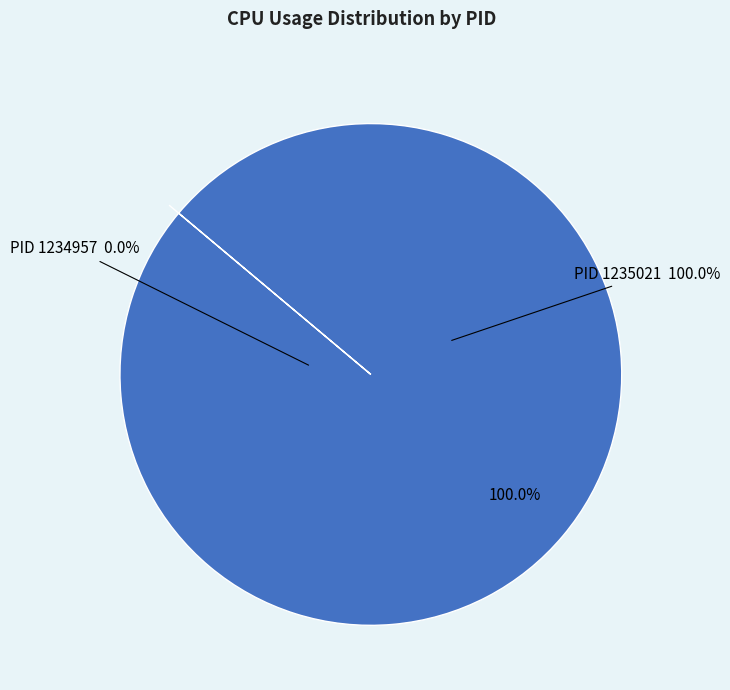

To the nearest percent, what is the difference between the largest and smallest slice percentages?

100%